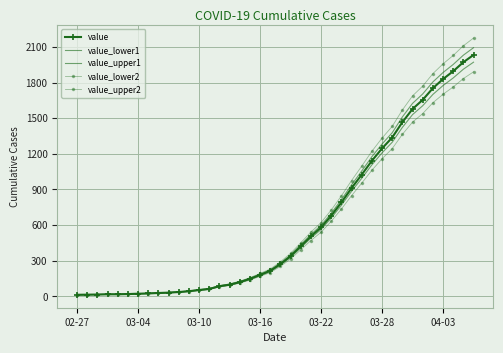

What is the lowest value of the value_upper2 series?

13.9